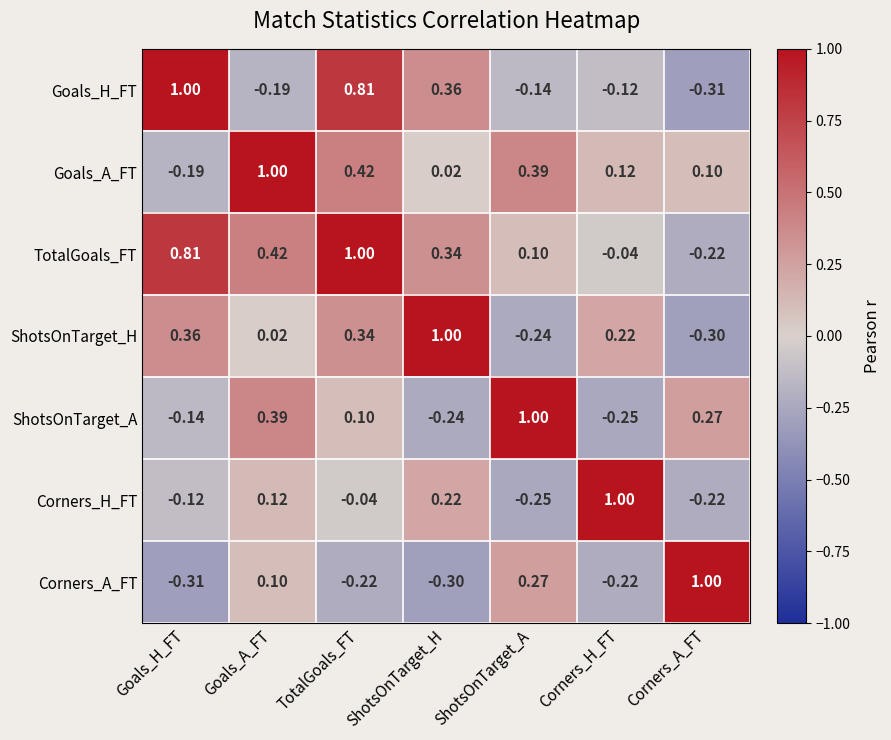

Which category has the lowest value in the TotalGoals_FT series?

Corners_A_FT